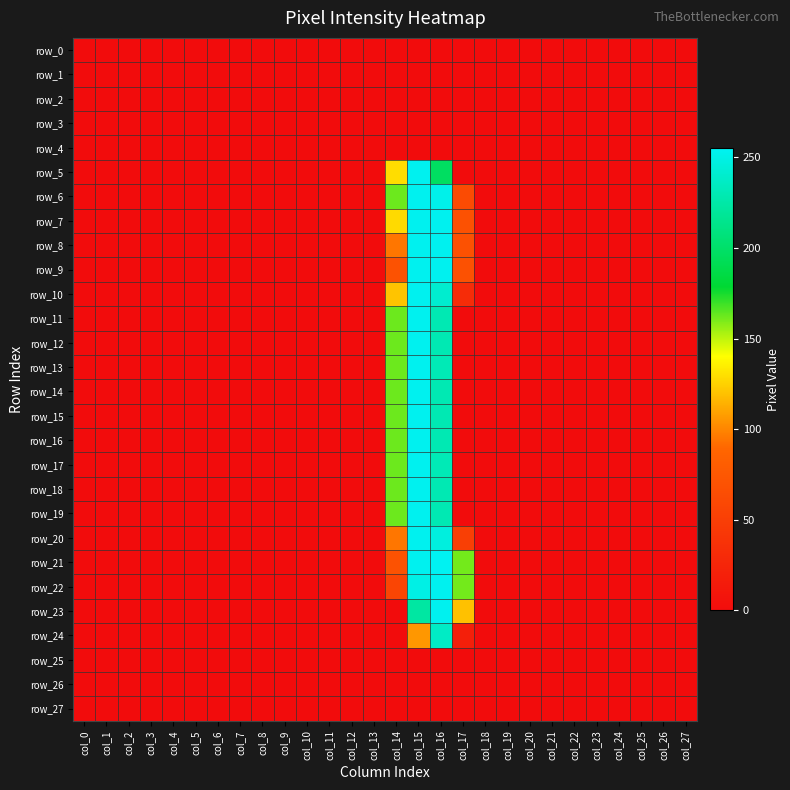

Rank the series at col_5 from highest to lowest value.

row_0, row_1, row_2, row_3, row_4, row_5, row_6, row_7, row_8, row_9, row_10, row_11, row_12, row_13, row_14, row_15, row_16, row_17, row_18, row_19, row_20, row_21, row_22, row_23, row_24, row_25, row_26, row_27